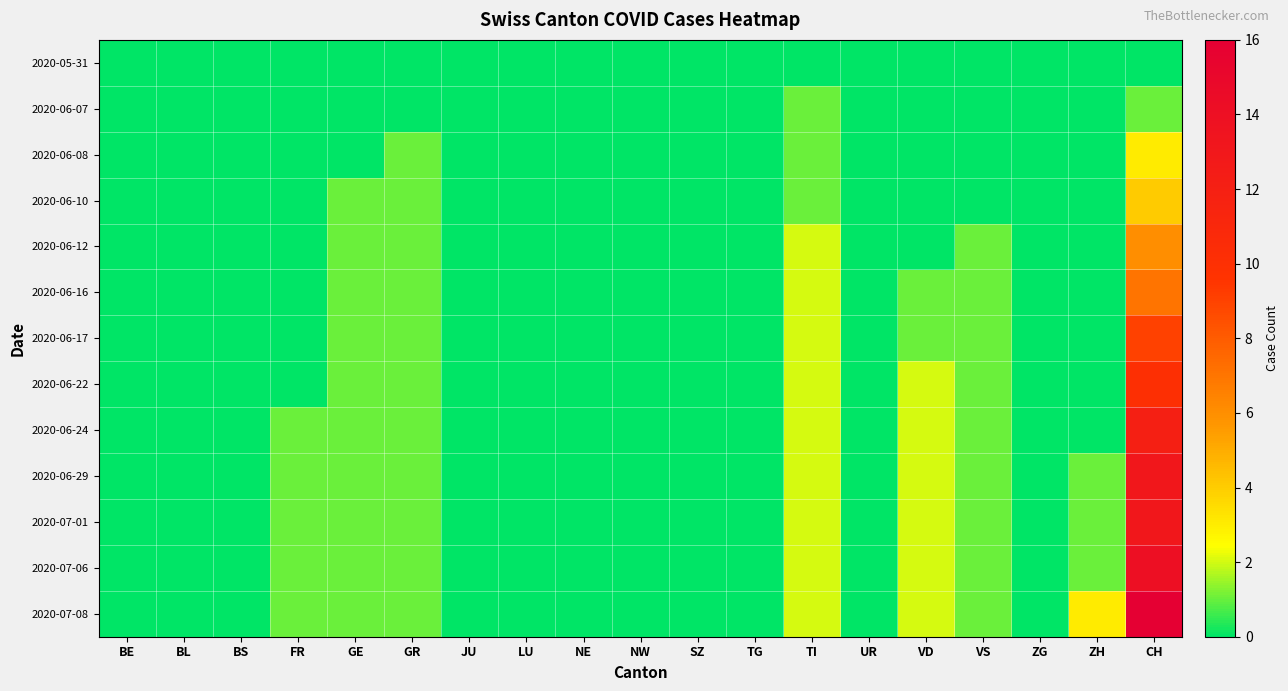

How many distinct data groups are displayed?

13